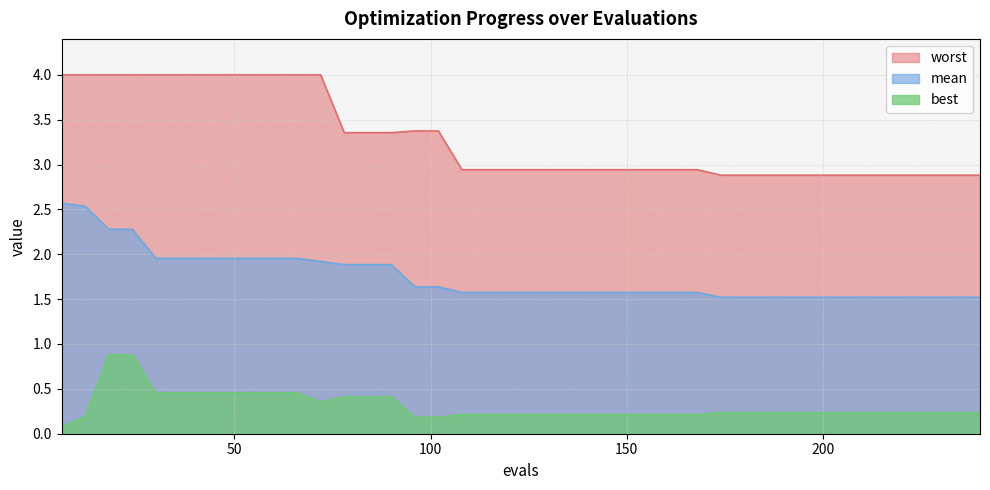

The value of worst at 138 is 2.9. True or false?

True